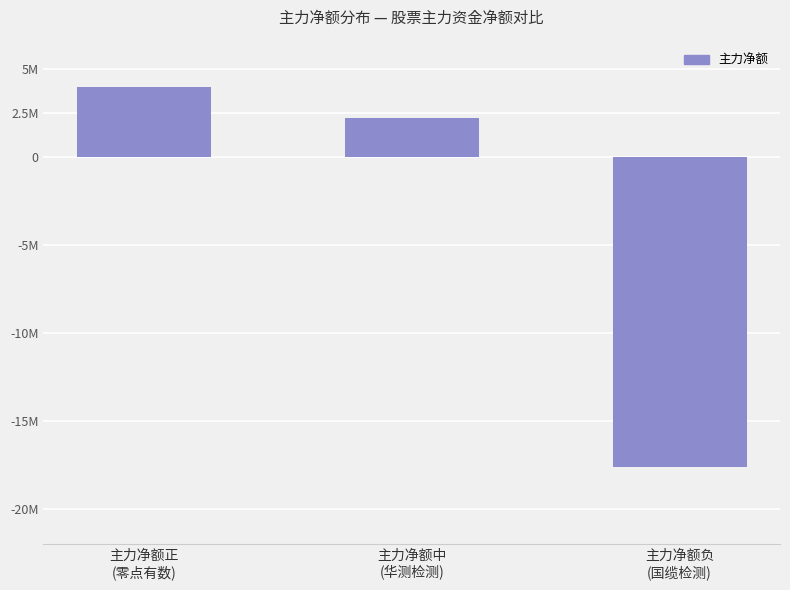

Are the bars horizontal?

No